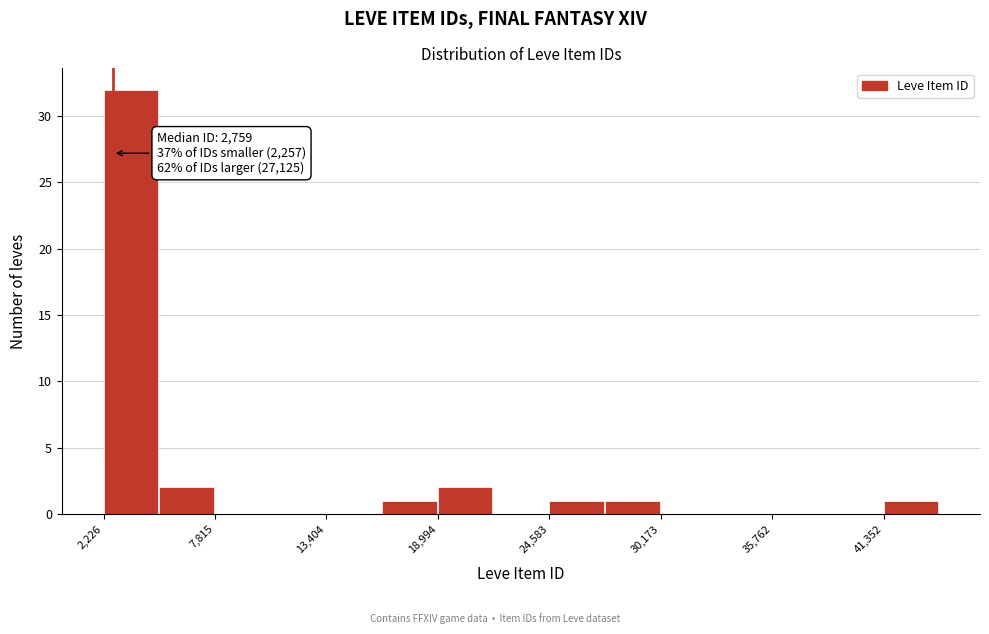

Around what value on the x-axis is the tallest bar? Give the approximate position of its centre, as read against the axis.

4000